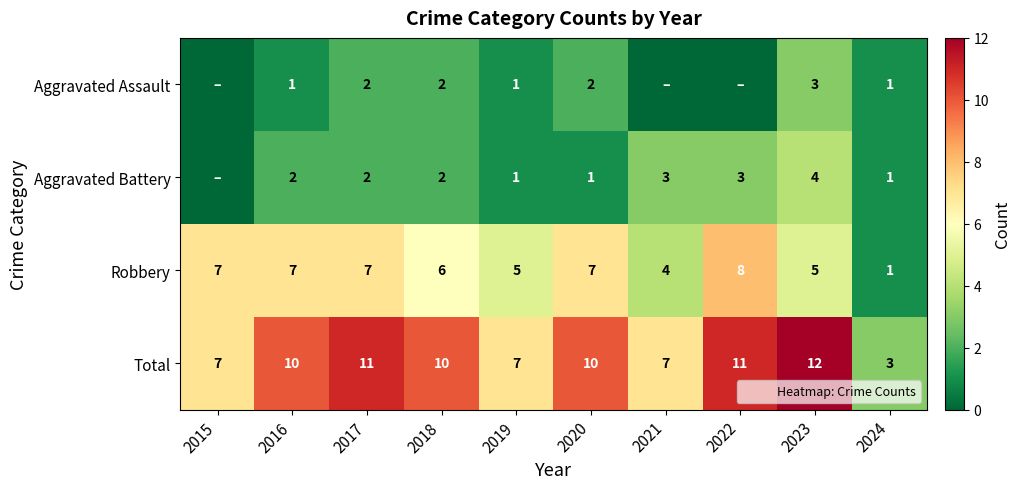

How many values in the Robbery series exceed 7?

1